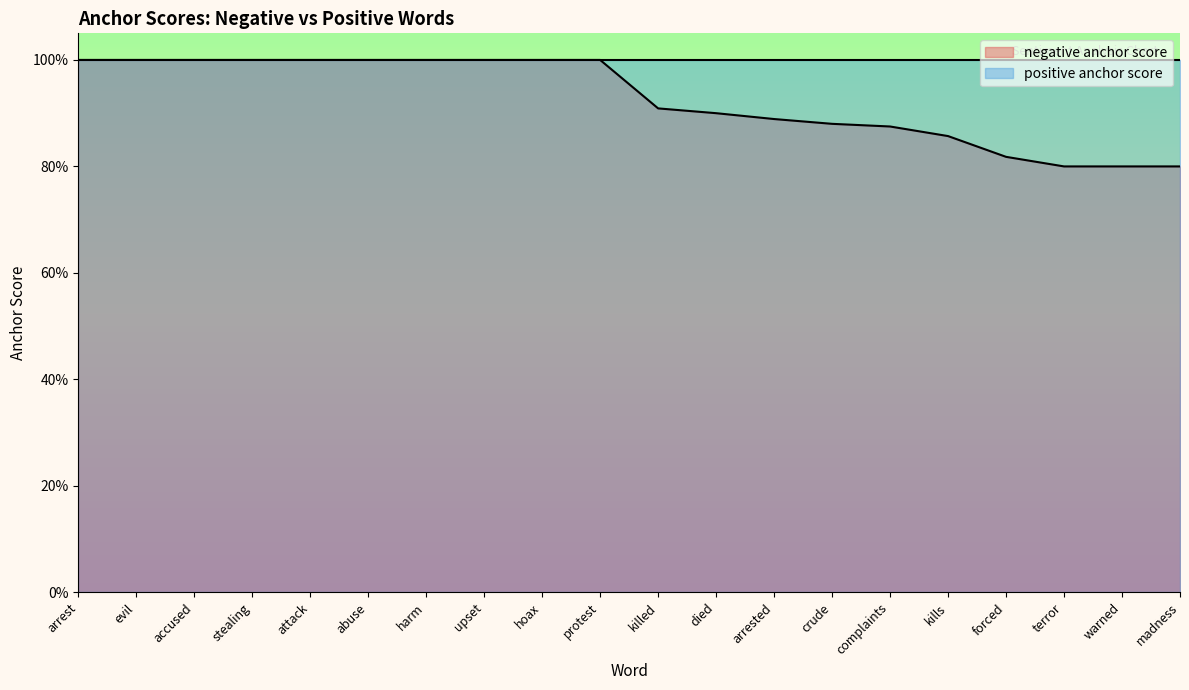

How many data points are less than 1?

10